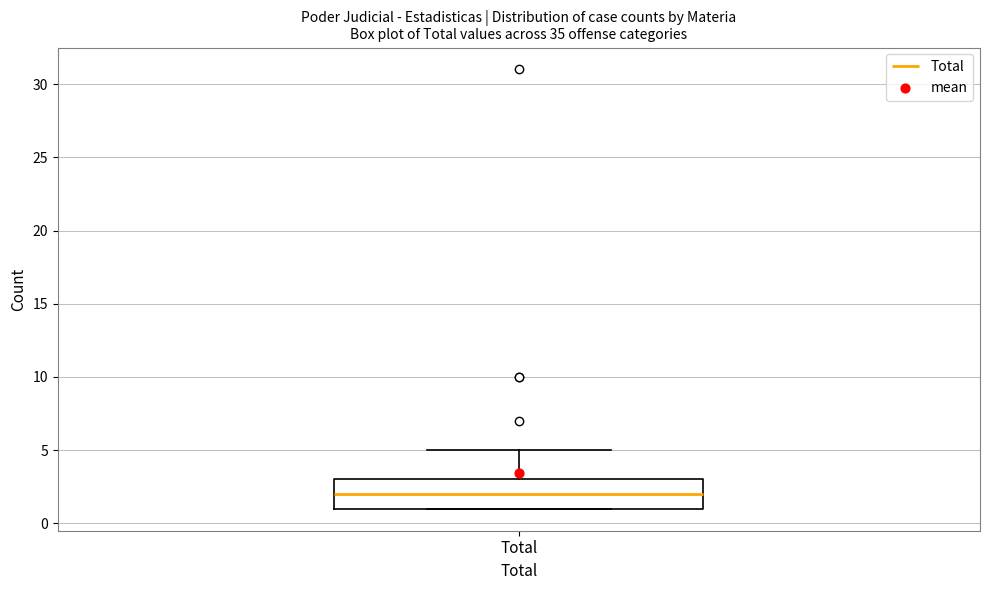

Transcribe this box plot: give where the median line is, the range the box spans, and where the two whiskers end, as read against the y-axis. The values are not printed on the chart, so give them approximately, as read against the axis.

median 2, box 1 to 3, whiskers 1 to 5